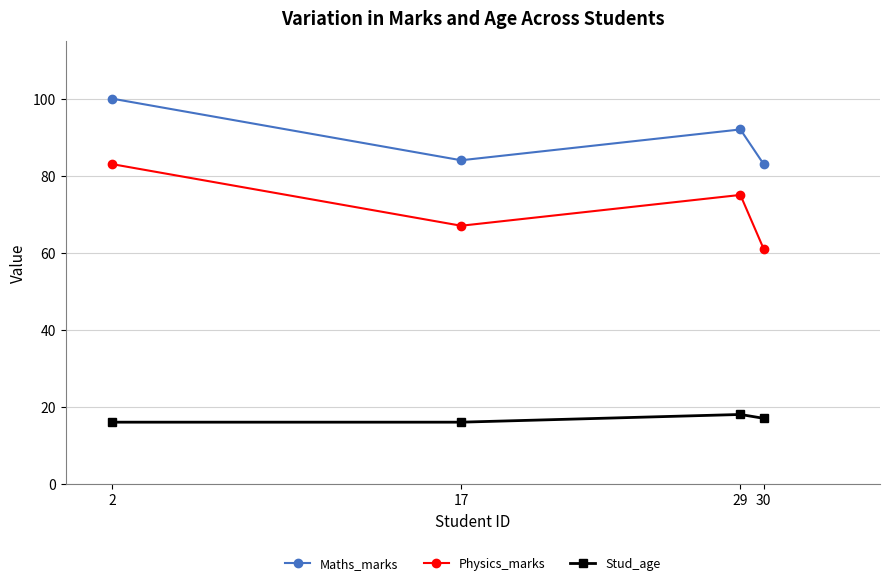

At which category does Stud_age reach its first local peak?

29